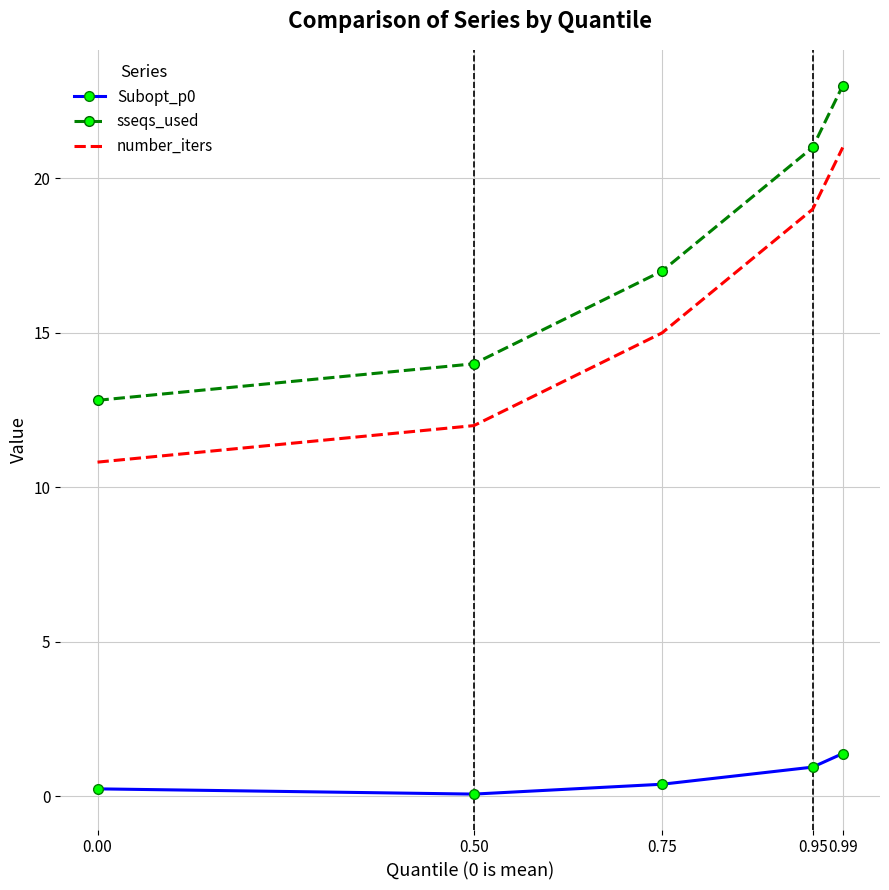

True or false: sseqs_used and number_iters intersect in this chart.

False